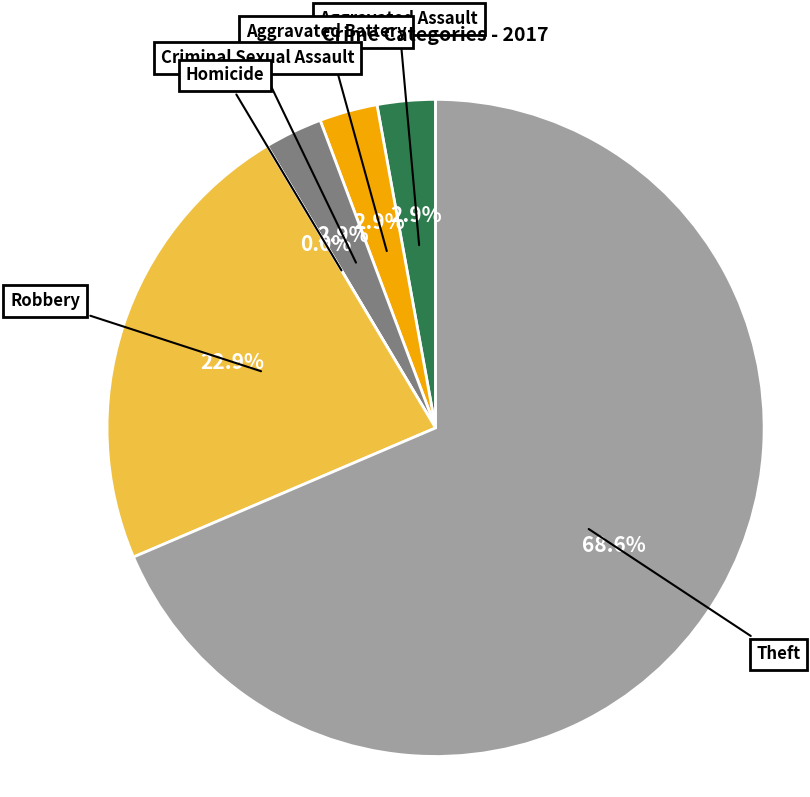

Which has a higher value, Robbery or Homicide?

Robbery